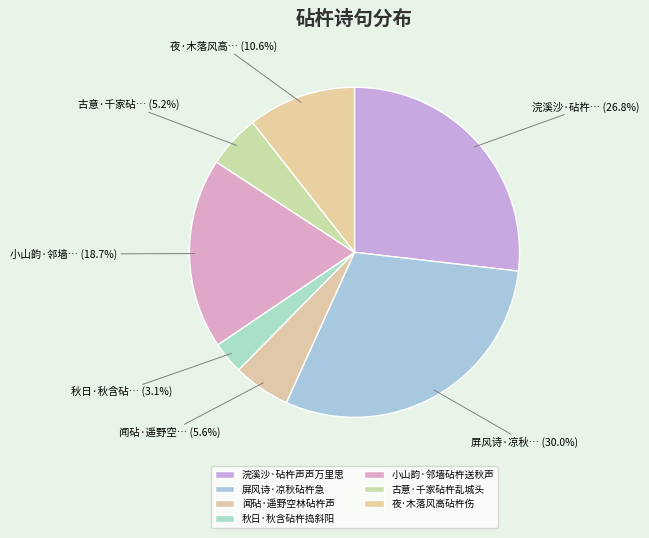

Do 夜·木落风高砧杵伤 and 闻砧·遥野空林砧杵声 together represent more than half of the pie?

No